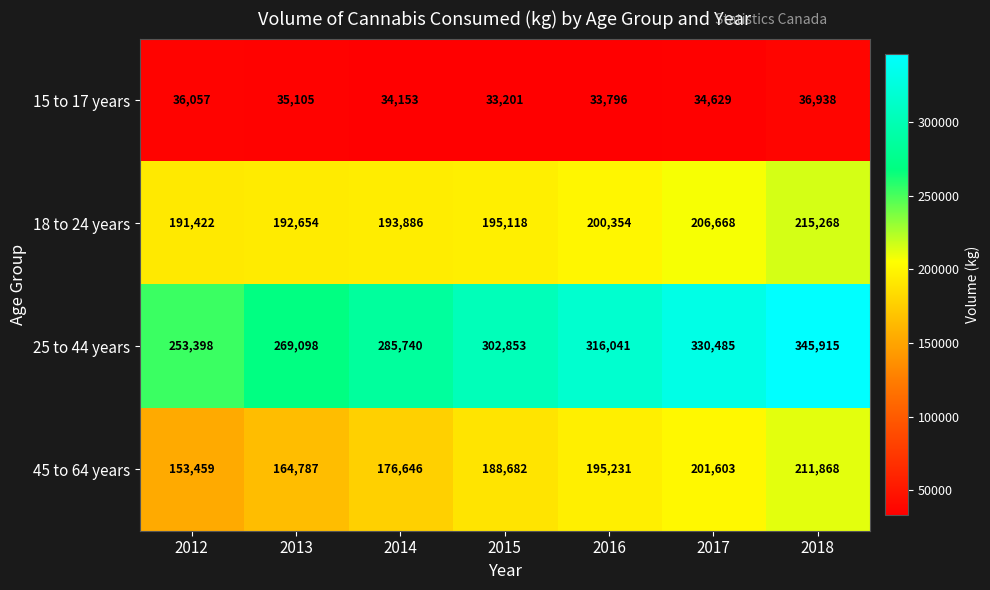

What is the average value of the 45 to 64 years series?

184611